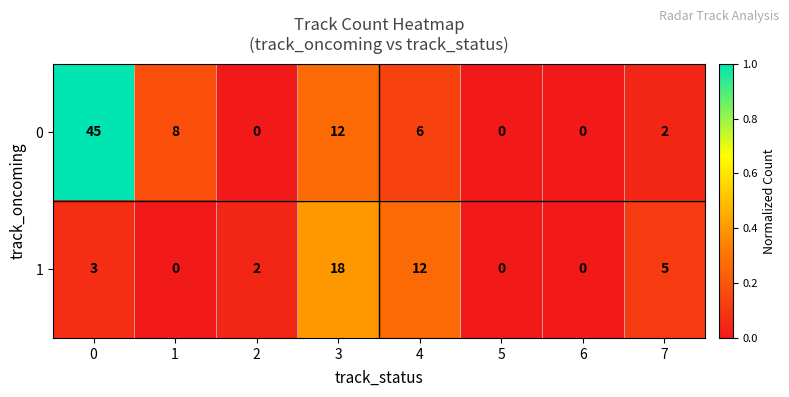

At which label is 1 closest to 9?

4